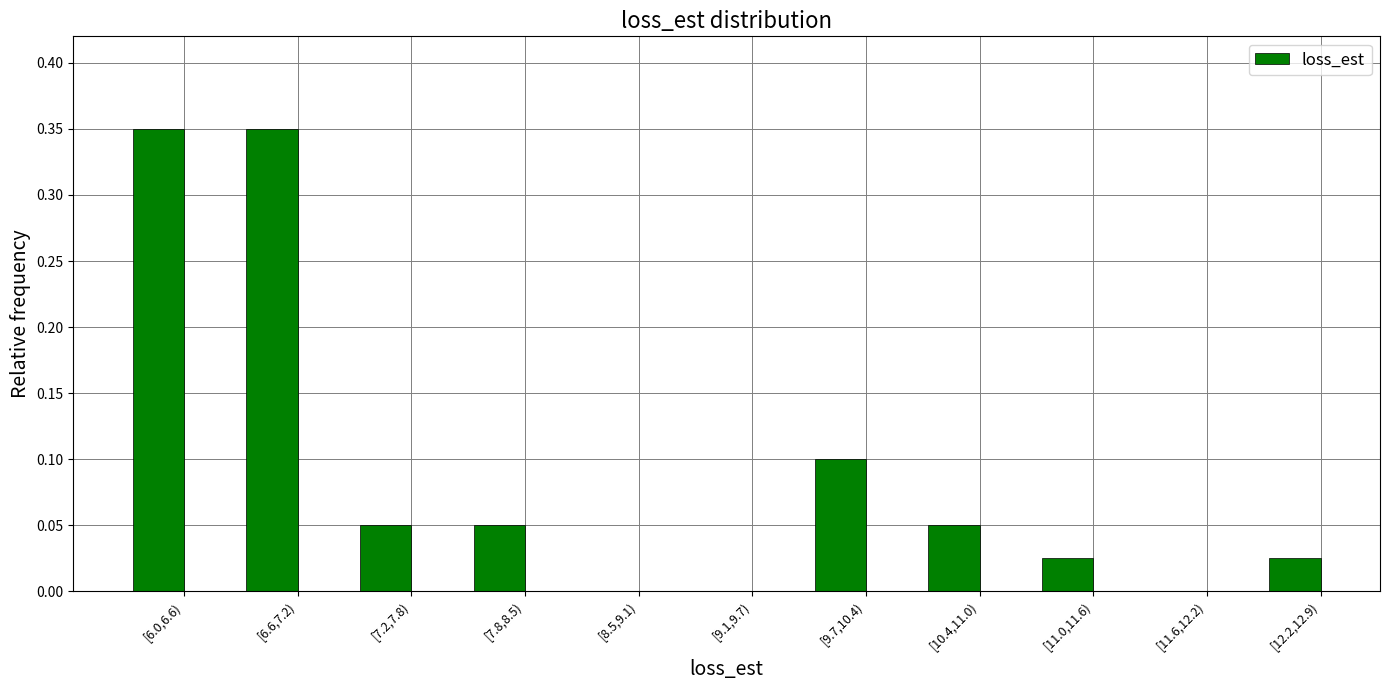

The value at [11.6,12.2) is 0.0. True or false?

True